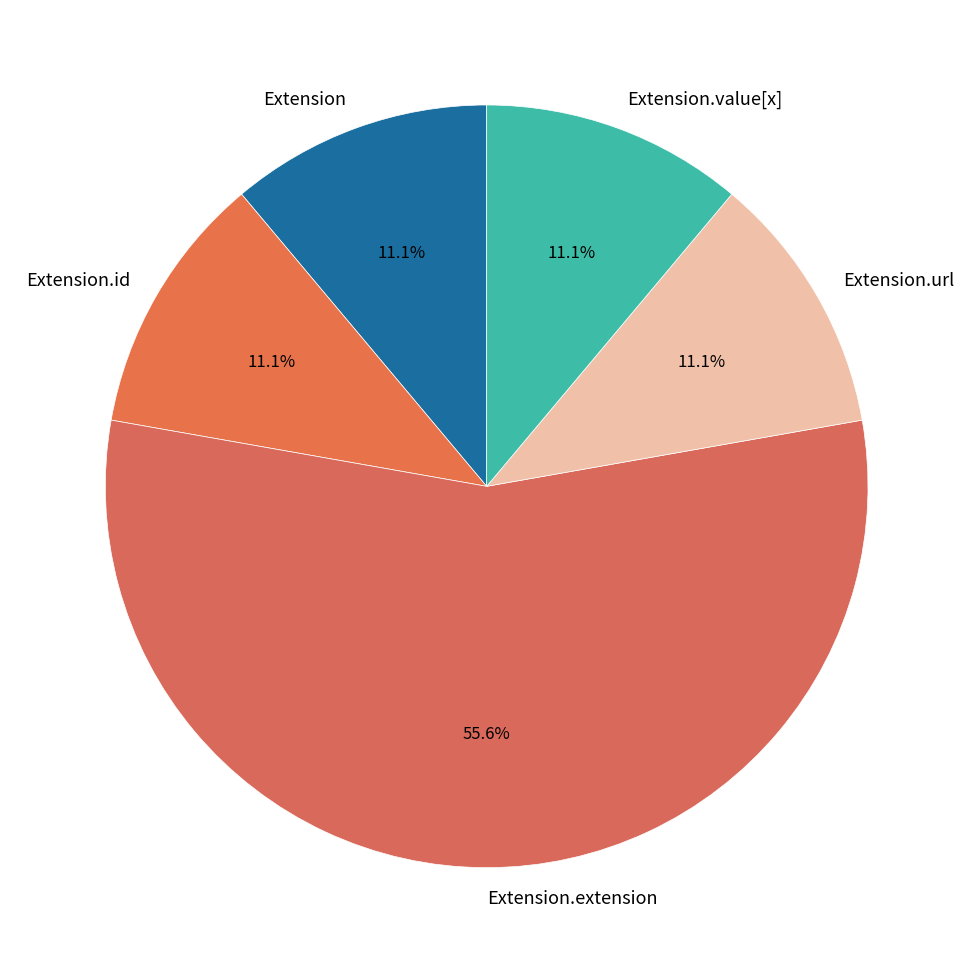

Between Extension.value[x] and Extension.extension, which is larger?

Extension.extension